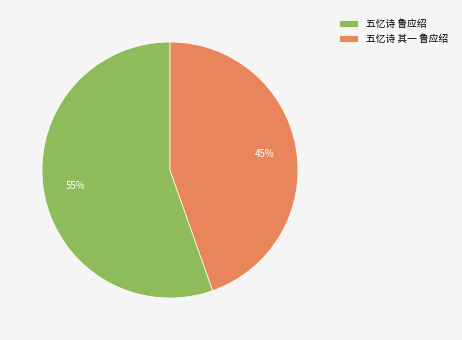

To the nearest percent, what is the average slice percentage?

50%